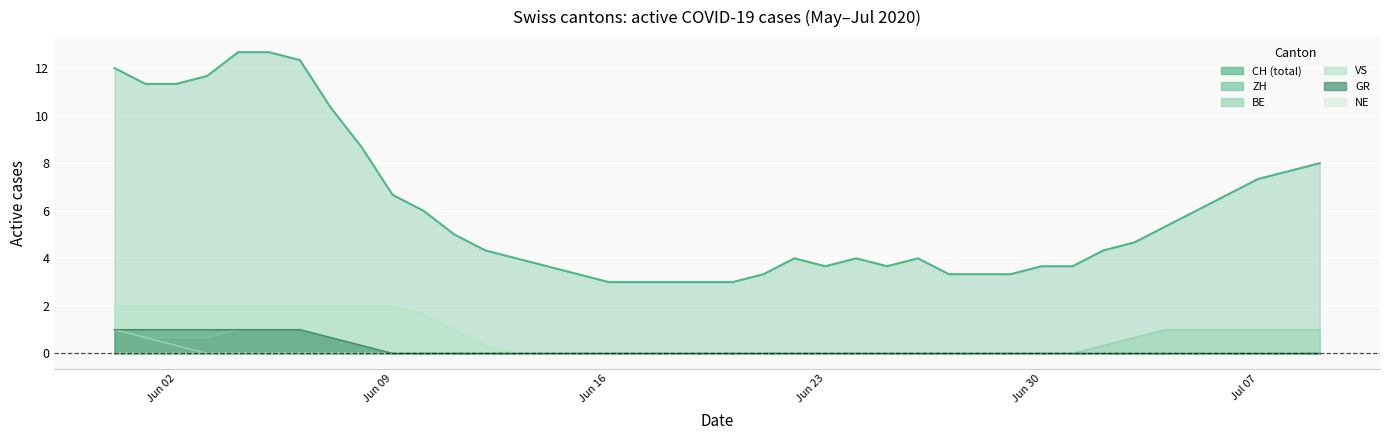

True or false: VS_line and GR_line cross at least once.

False